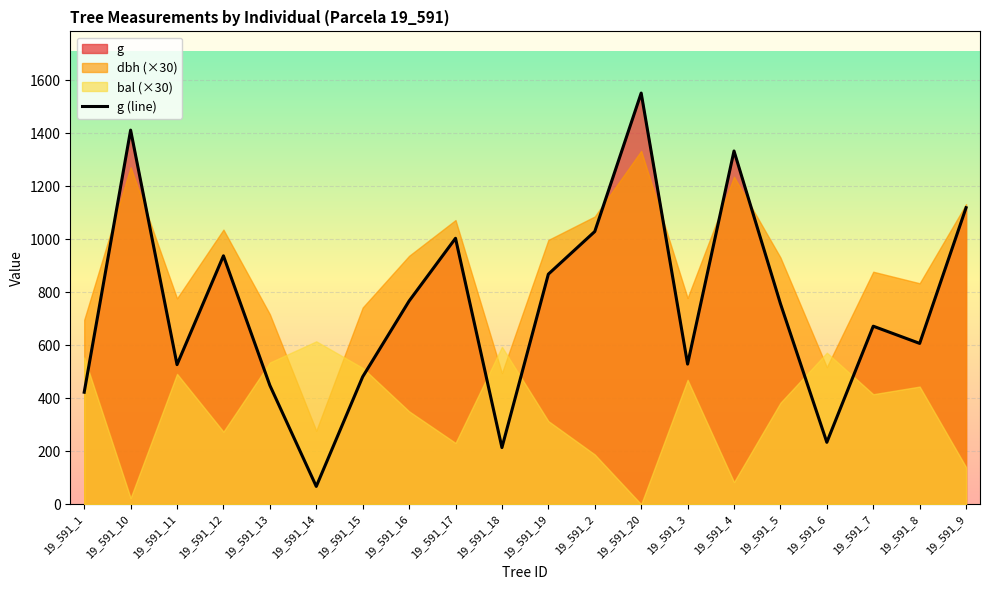

The value at 19_591_18 is 43.0. True or false?

False